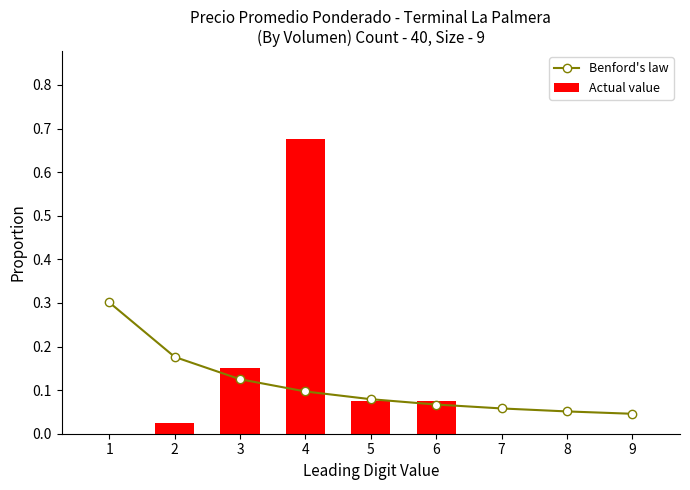

What is the sum of the Benford's law values at 1 and 2?

0.5